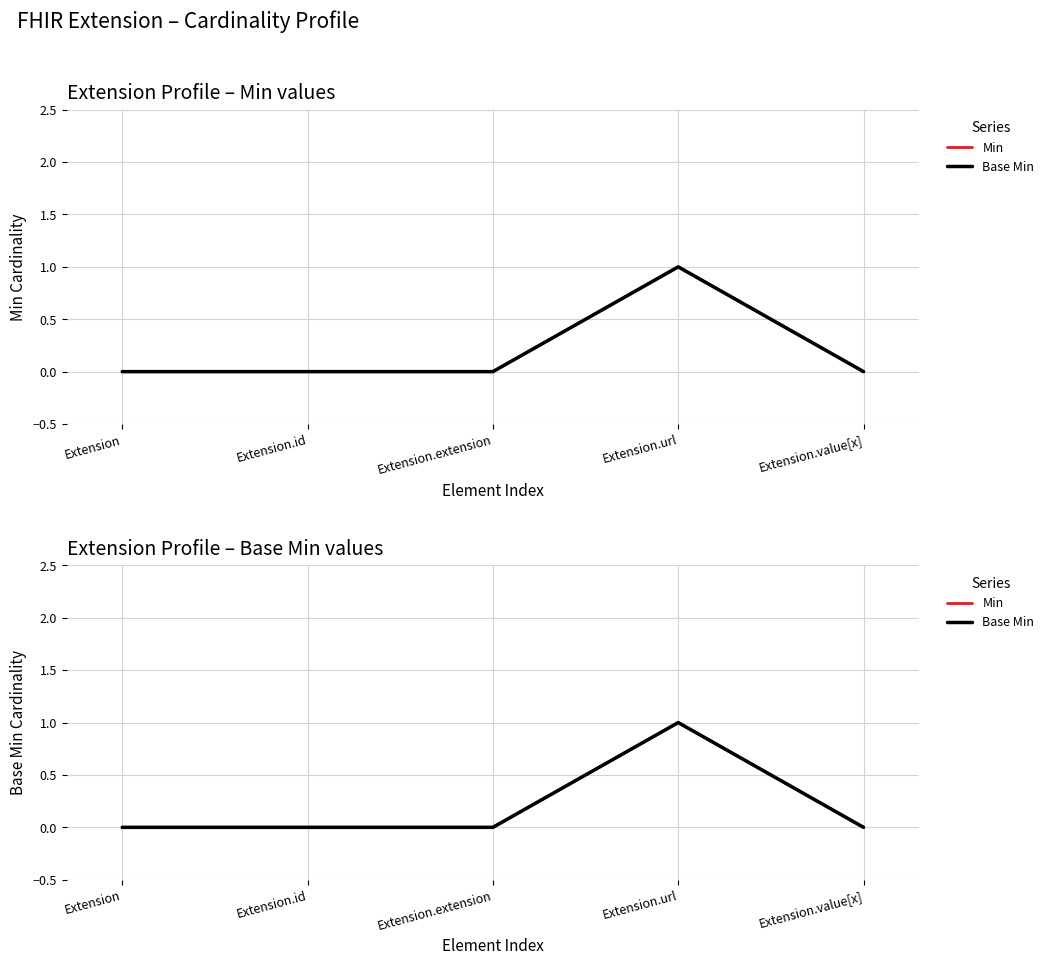

Where is the first local maximum for Base Min?

Extension.url